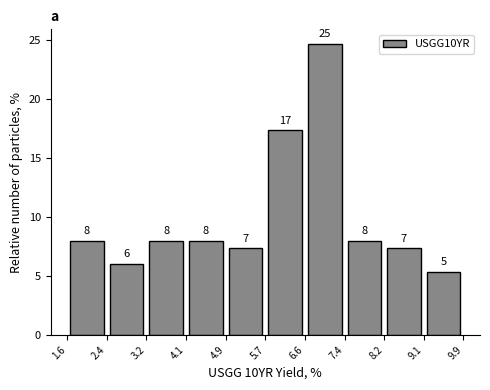

Over which range of the x-axis is the bar tallest?

6.6 to 7.4